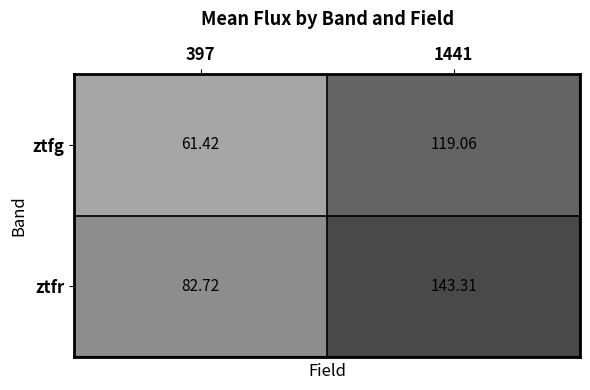

Which series has the largest total across all categories?

ztfr